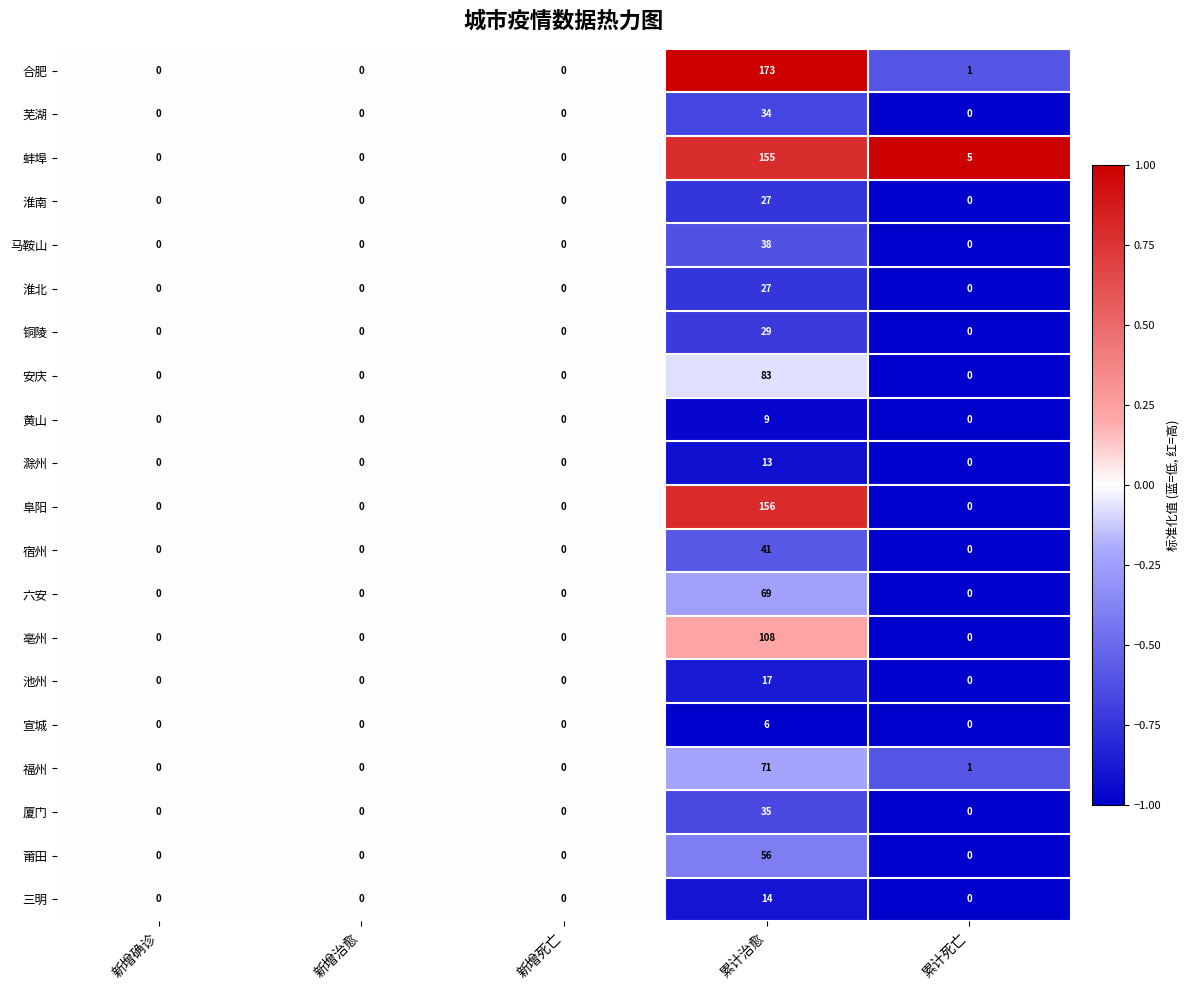

Which category has the highest value in the 亳州 series?

累计治愈